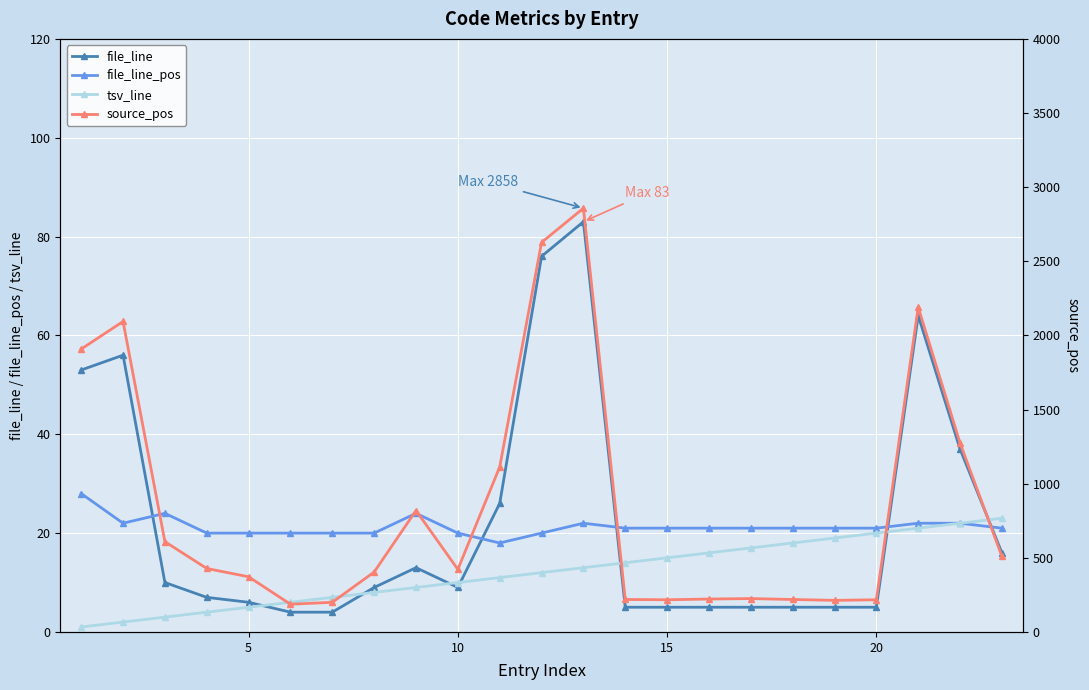

How many times do file_line_pos and file_line cross each other?

5